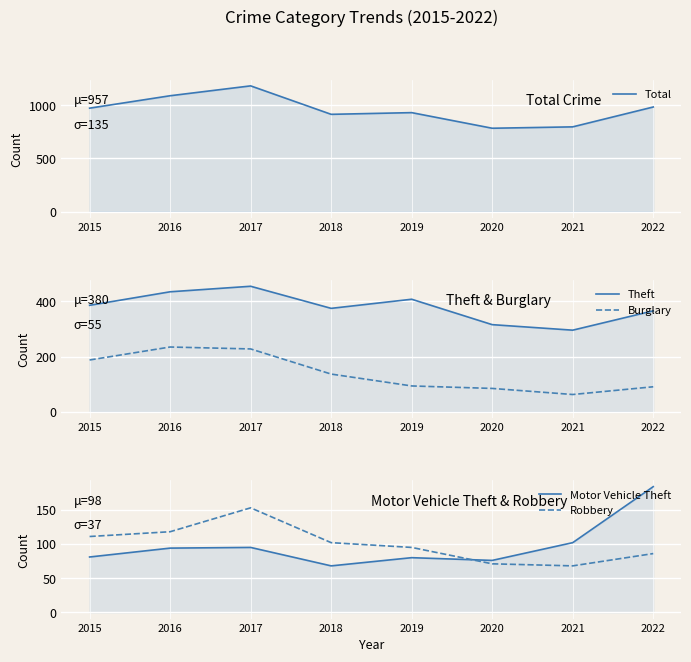

Reading left to right, transcribe all the data shown in this chart.

Total: 2015=973	2016=1090	2017=1183	2018=915	2019=931	2020=784	2021=797	2022=984
Theft: 2015=386	2016=435	2017=455	2018=375	2019=408	2020=316	2021=296	2022=366
Burglary: 2015=188	2016=235	2017=228	2018=137	2019=94	2020=85	2021=63	2022=91
Motor Vehicle Theft: 2015=81	2016=94	2017=95	2018=68	2019=80	2020=76	2021=102	2022=184
Robbery: 2015=111	2016=118	2017=153	2018=102	2019=95	2020=71	2021=68	2022=86